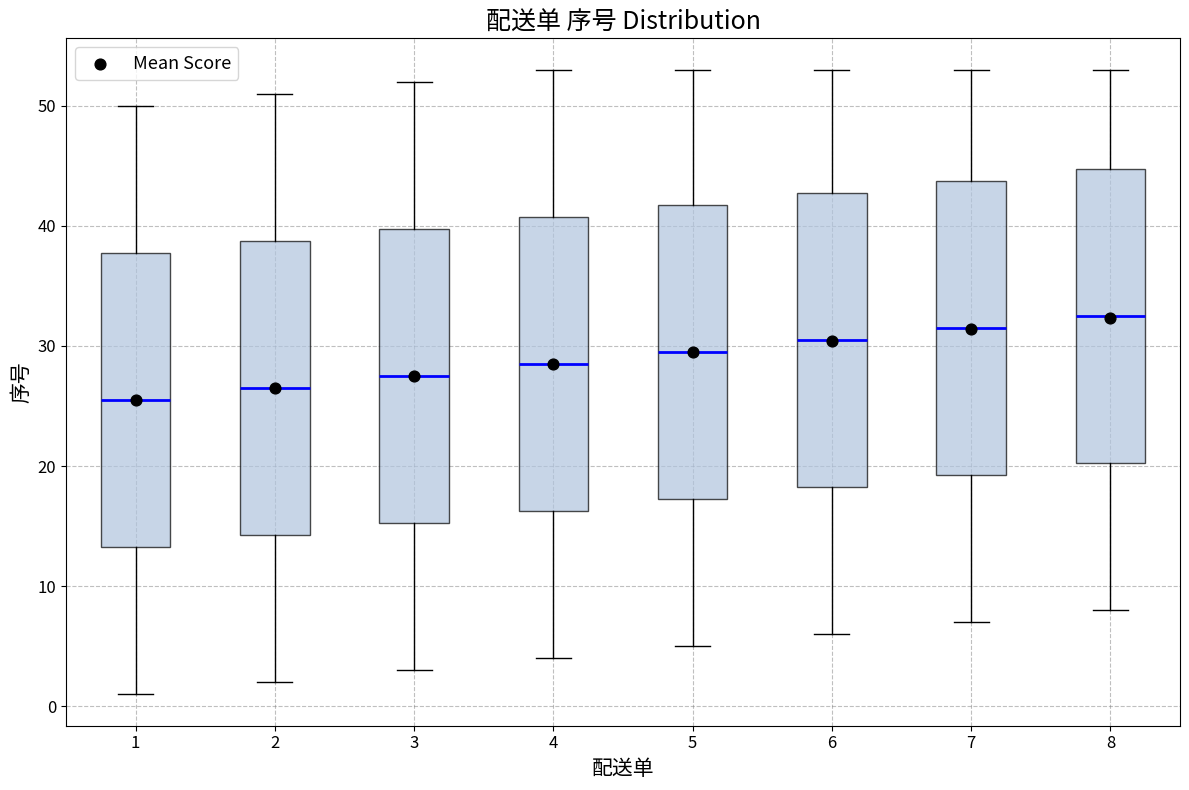

Reading left to right, read every box against the y-axis: the position of its median line, the range the box covers, and the ends of its whiskers. The values are not printed on the chart, so give them approximately, as read against the axis.

1: median 26, box 13 to 38, whiskers 1 to 50
2: median 27, box 14 to 39, whiskers 2 to 51
3: median 28, box 15 to 40, whiskers 3 to 52
4: median 29, box 16 to 41, whiskers 4 to 53
5: median 30, box 17 to 42, whiskers 5 to 53
6: median 31, box 18 to 43, whiskers 6 to 53
7: median 32, box 19 to 44, whiskers 7 to 53
8: median 33, box 20 to 45, whiskers 8 to 53